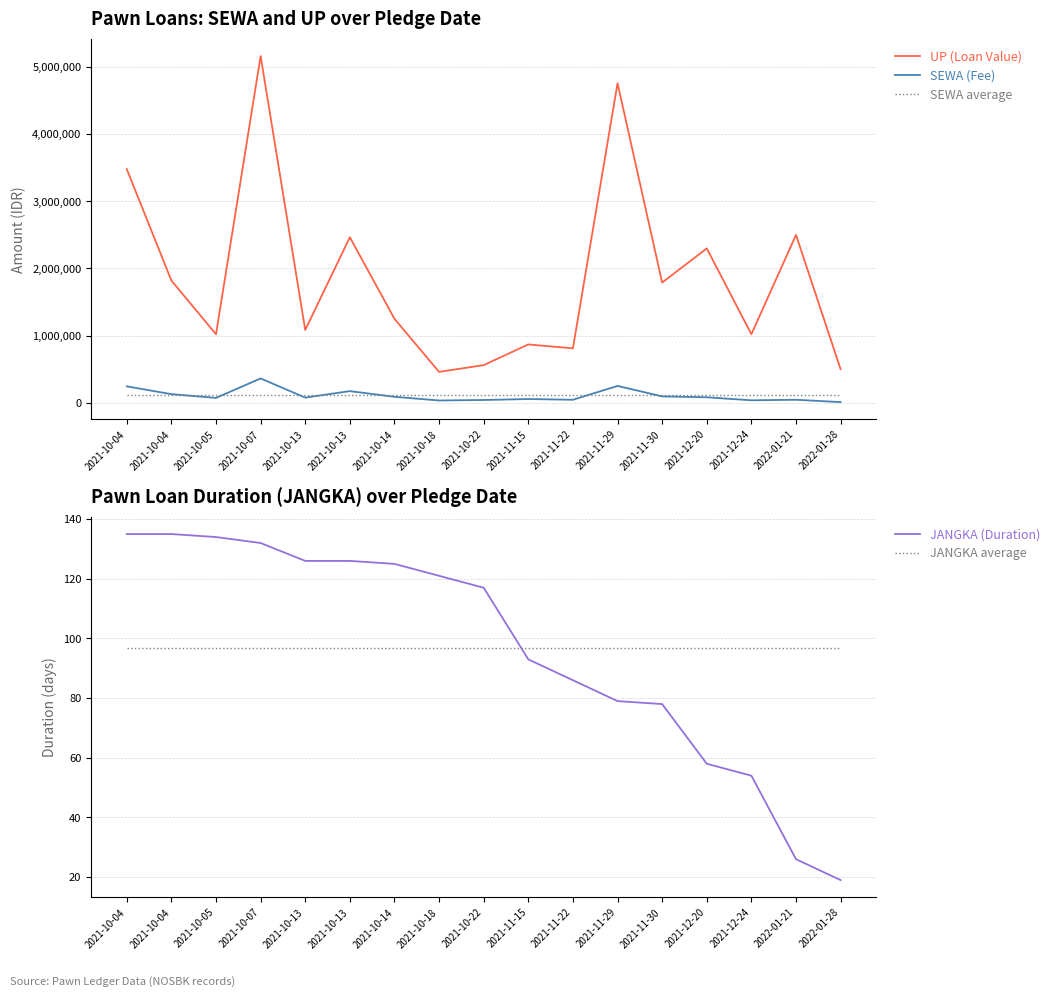

True or false: UP (Loan Value) and JANGKA (Duration) intersect in this chart.

False